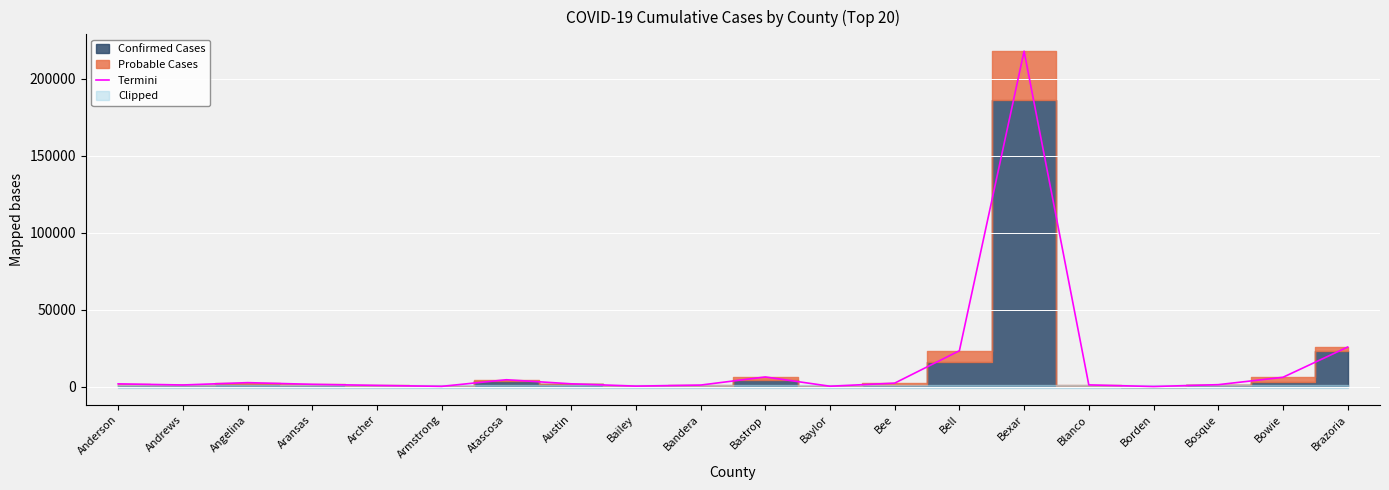

List the labels in order of value, smallest first.

Borden, Armstrong, Baylor, Bailey, Archer, Bandera, Andrews, Blanco, Bosque, Aransas, Anderson, Austin, Bee, Angelina, Atascosa, Bowie, Bastrop, Bell, Brazoria, Bexar